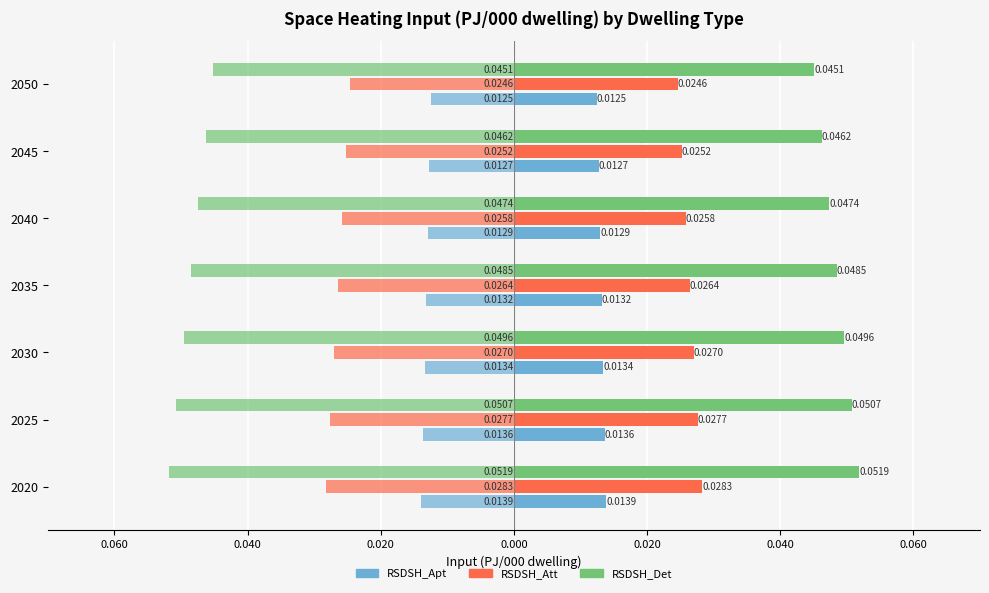

Which series has the largest range (max minus min)?

RSDSH_Det